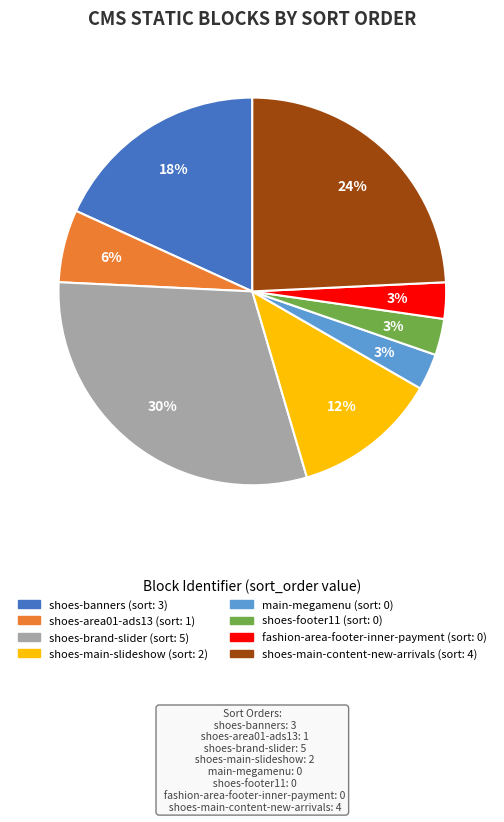

To the nearest percent, what is the average slice percentage?

12%